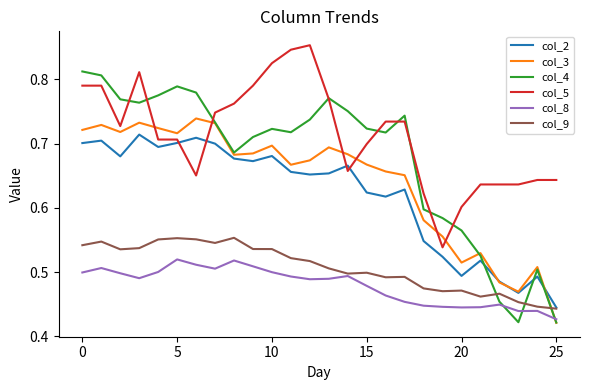

How many intersections are there between col_9 and col_3?

1